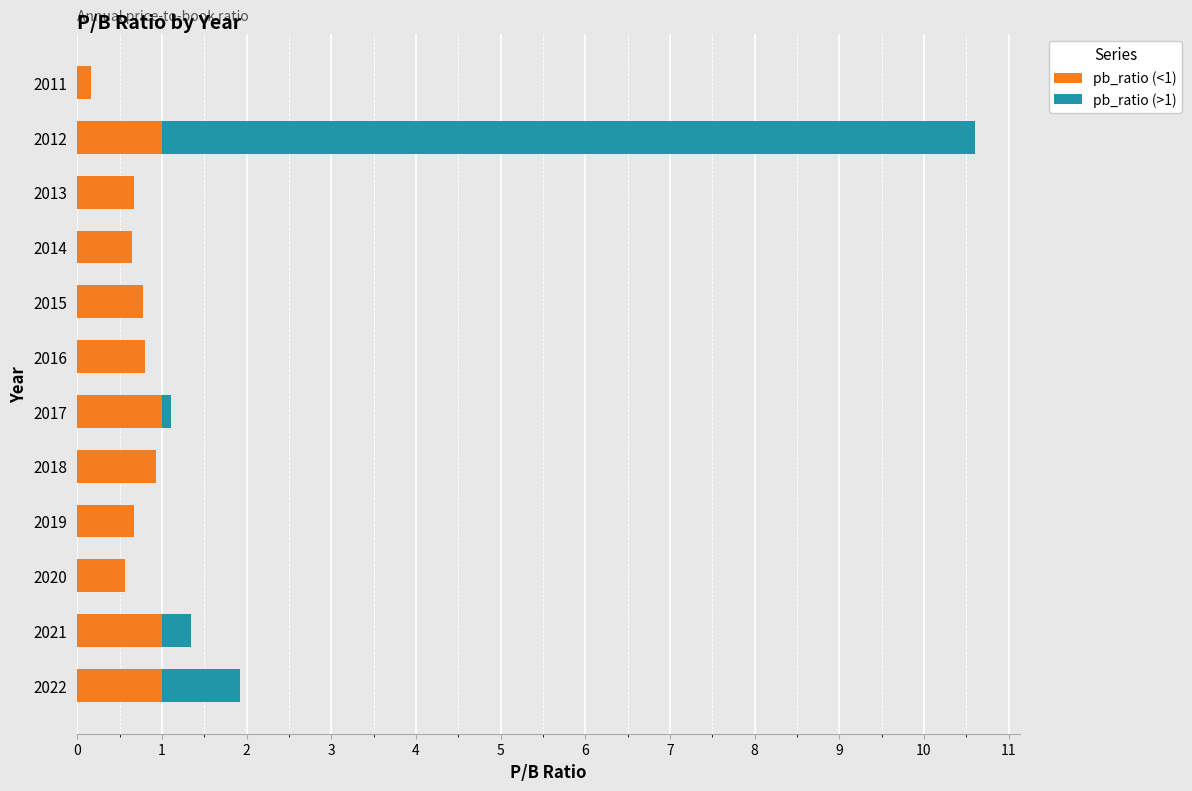

What is the maximum value for pb_ratio (<1)?

1.0